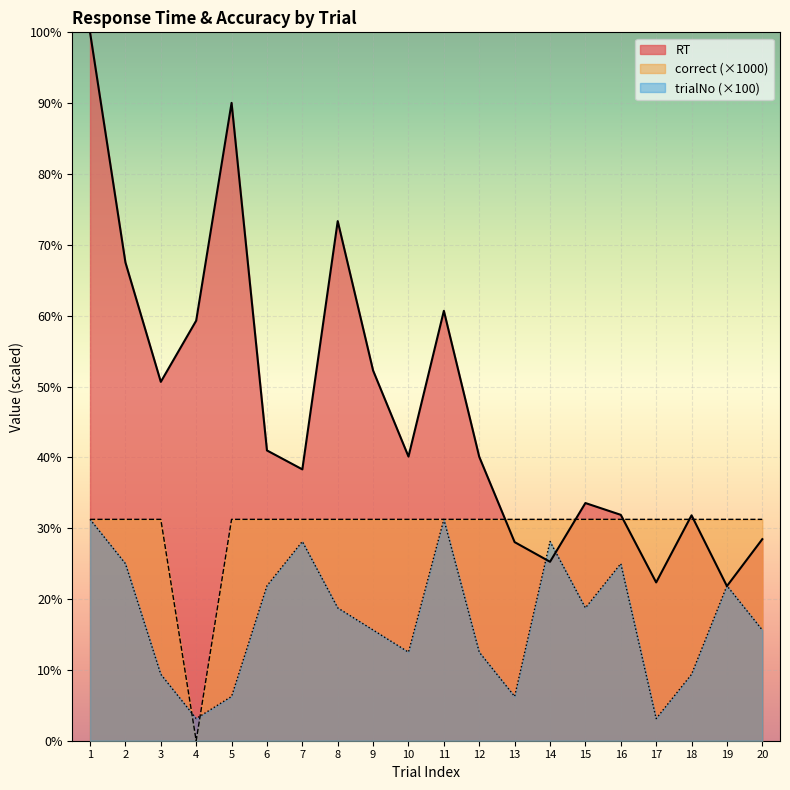

Which series ends up on top after the final intersection of correct and RT?

correct